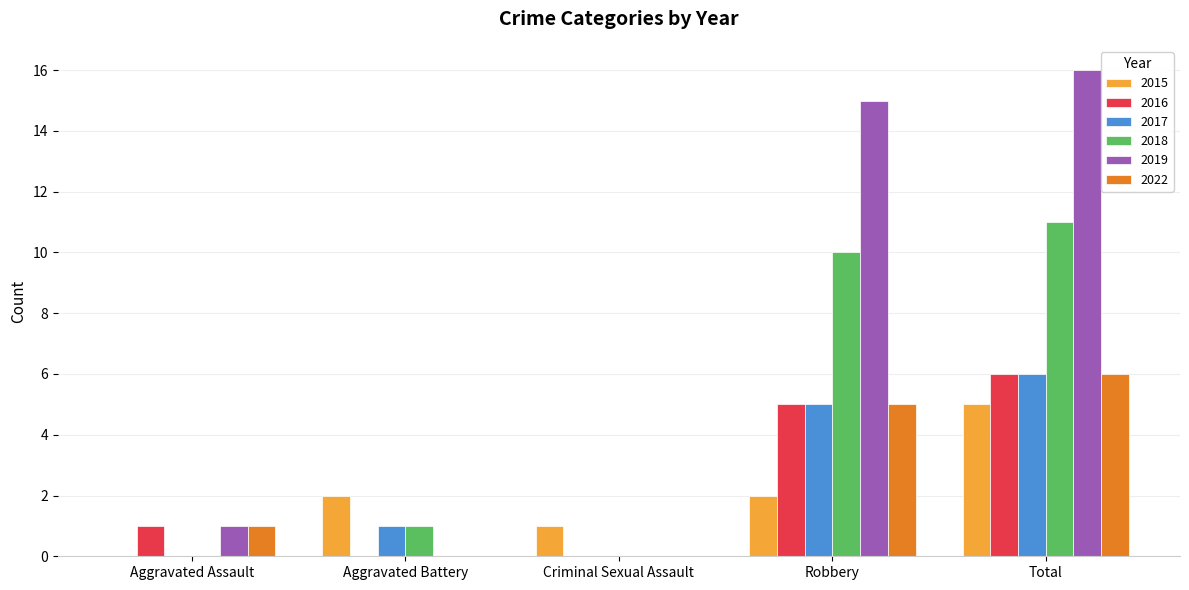

Which series has the widest spread of values?

2019